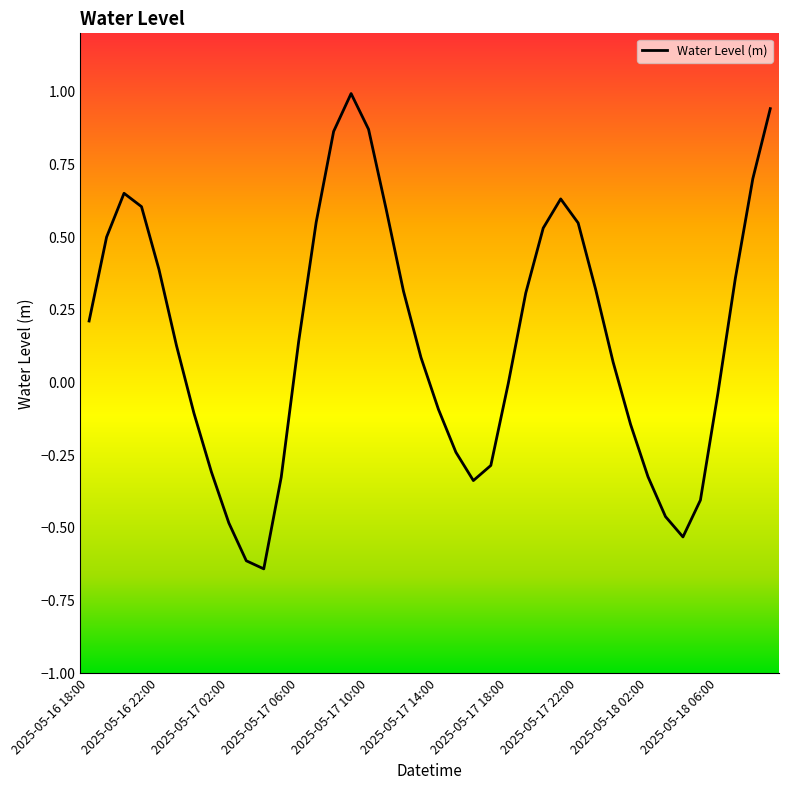

True or false: the data has more than 0 interior local peaks.

True